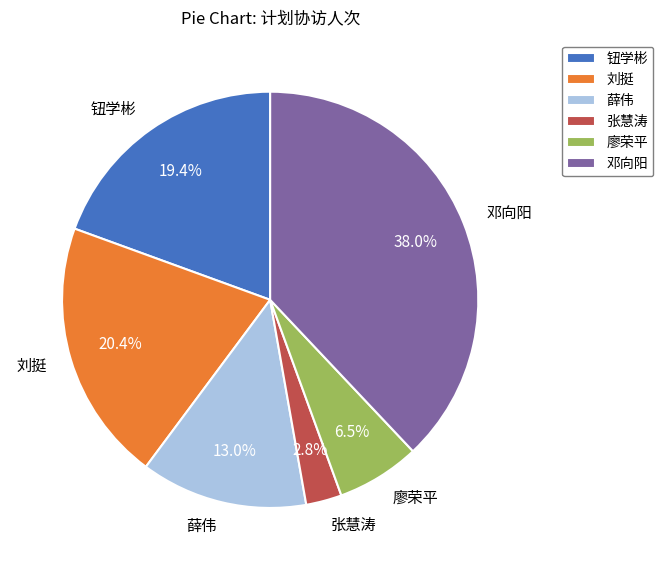

To the nearest percent, what percentage of the pie is 张慧涛?

3%